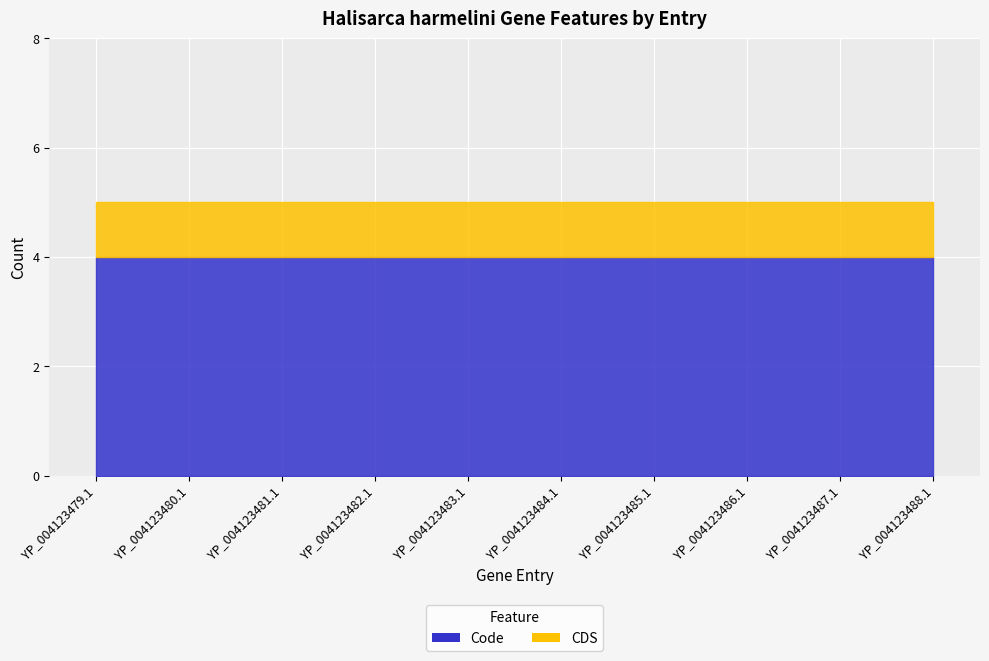

Reading right to left, list all the values displayed in this chart.

CDS: YP_004123488.1=1	YP_004123487.1=1	YP_004123486.1=1	YP_004123485.1=1	YP_004123484.1=1	YP_004123483.1=1	YP_004123482.1=1	YP_004123481.1=1	YP_004123480.1=1	YP_004123479.1=1
Code: YP_004123488.1=4	YP_004123487.1=4	YP_004123486.1=4	YP_004123485.1=4	YP_004123484.1=4	YP_004123483.1=4	YP_004123482.1=4	YP_004123481.1=4	YP_004123480.1=4	YP_004123479.1=4